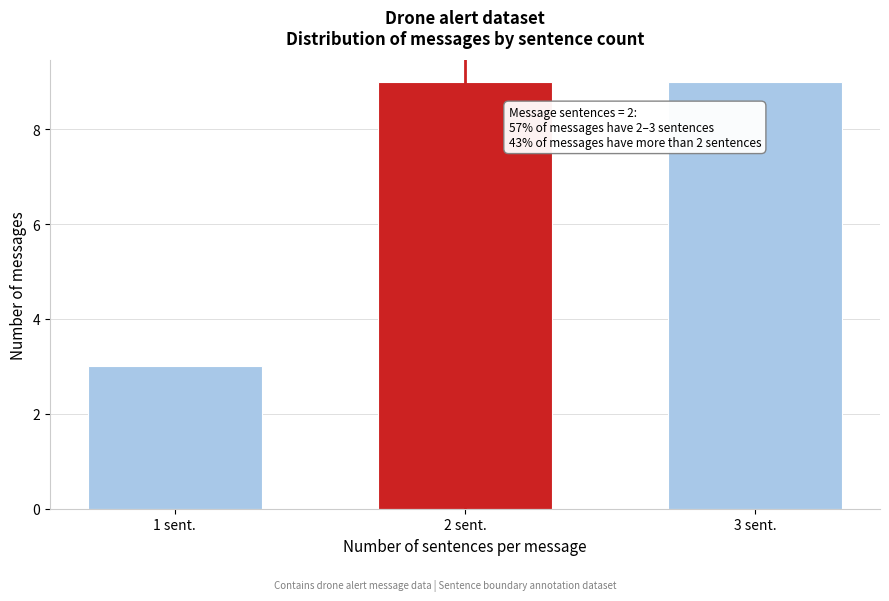

Reading left to right, transcribe all the data shown in this chart.

1 sent.=3	2 sent.=9	3 sent.=9